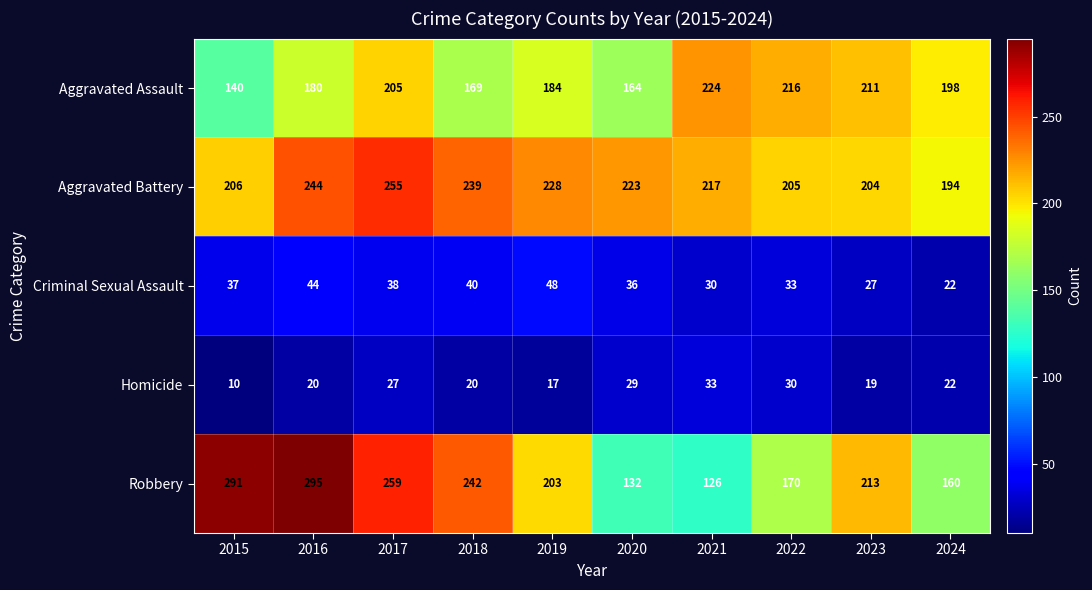

Which category has the highest value across all series?

2016